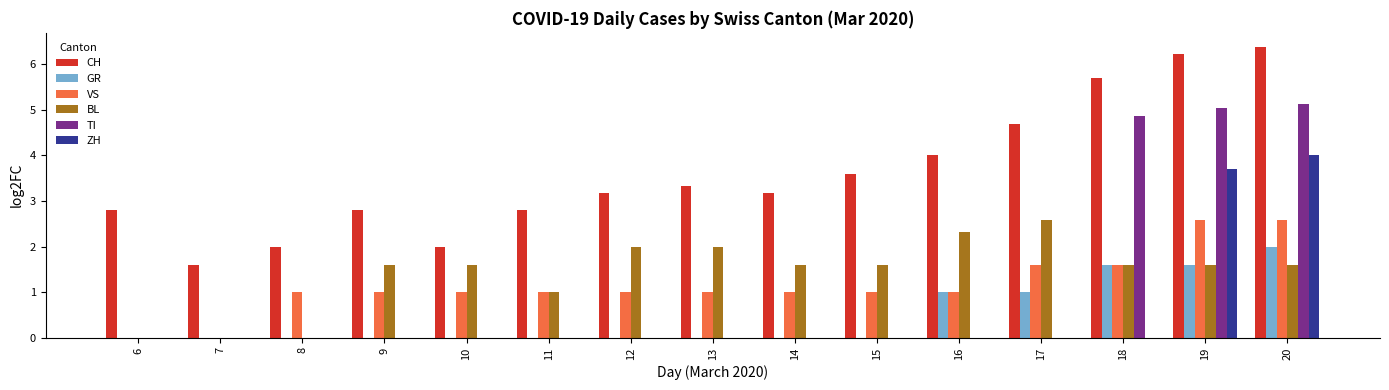

Where does the BL series first go above 1?

9